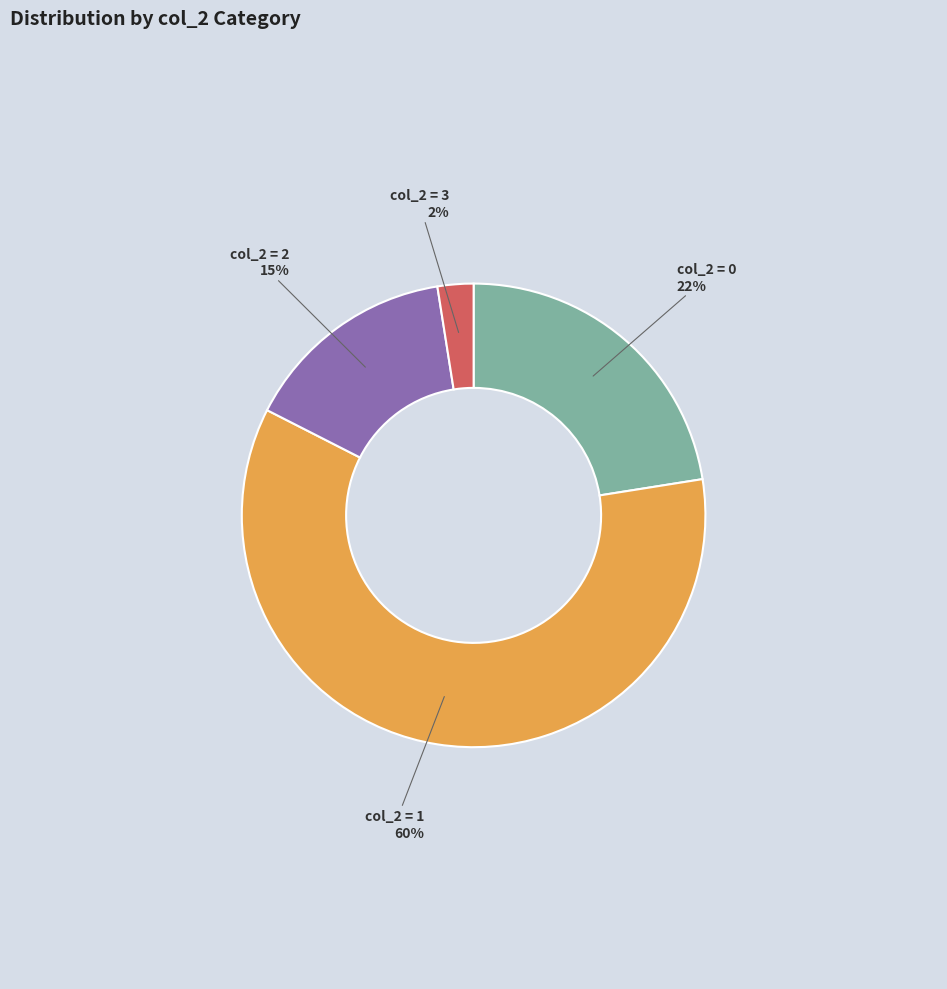

Which category has the smallest portion of the pie?

col_2 = 3